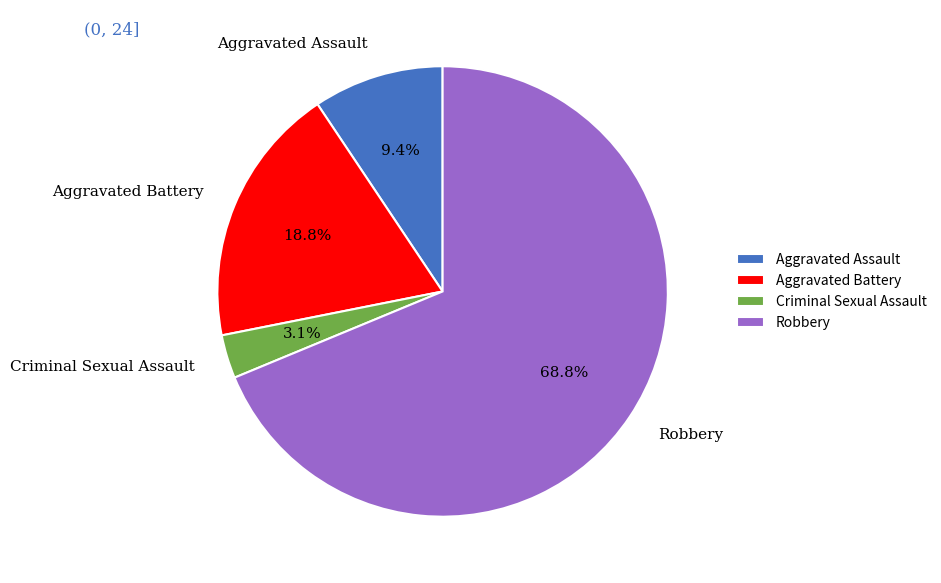

Which slice is the smallest?

Criminal Sexual Assault